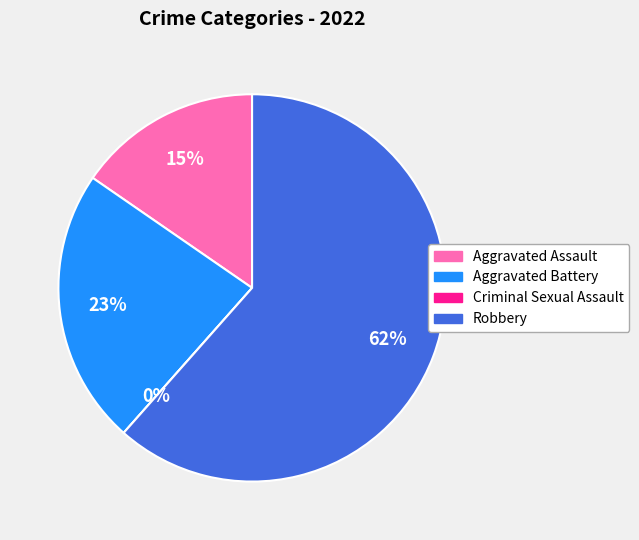

How much of the chart is everything except Robbery?

38.5%